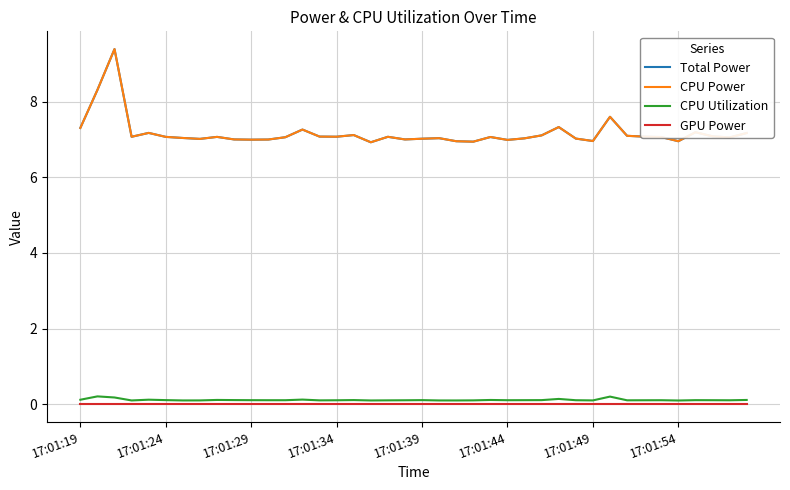

Which series has the largest range (max minus min)?

Total Power